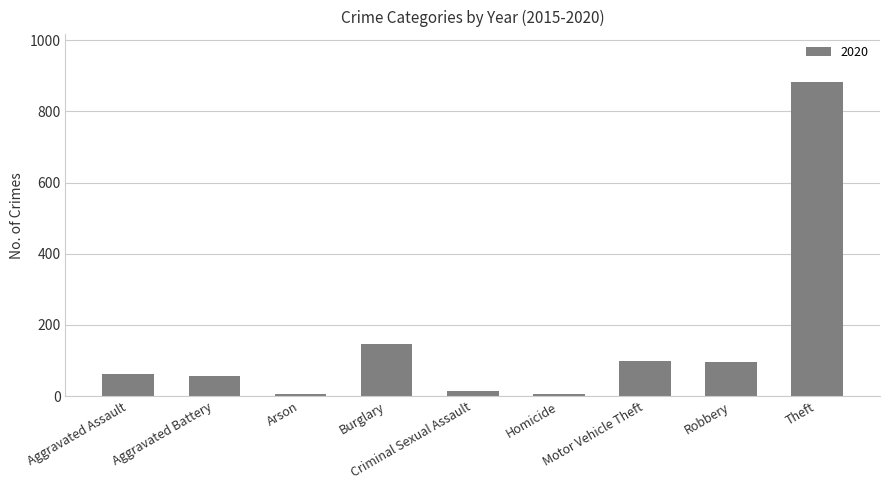

Does the chart contain any negative values?

No